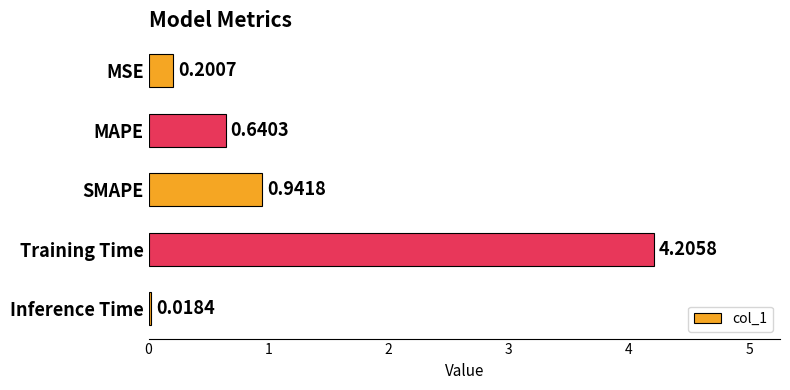

Rank the categories by value from highest to lowest.

Training Time, SMAPE, MAPE, MSE, Inference Time